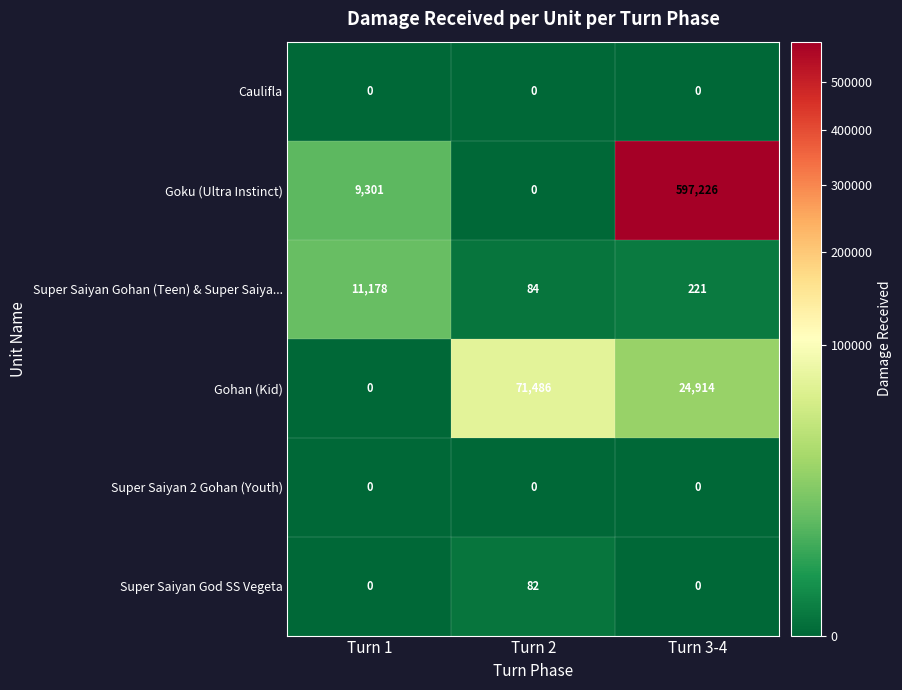

What is the maximum value shown in the chart?

597226